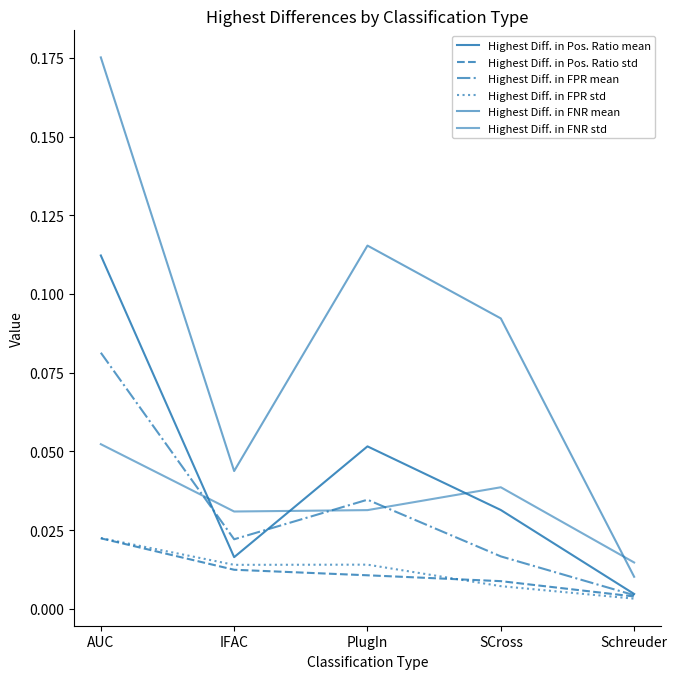

Reading right to left, transcribe all the data shown in this chart.

Highest Diff. in Pos. Ratio mean: 0.0	0.0	0.1	0.0	0.1
Highest Diff. in Pos. Ratio std: 0.0	0.0	0.0	0.0	0.0
Highest Diff. in FPR mean: 0.0	0.0	0.0	0.0	0.1
Highest Diff. in FPR std: 0.0	0.0	0.0	0.0	0.0
Highest Diff. in FNR mean: 0.0	0.1	0.1	0.0	0.2
Highest Diff. in FNR std: 0.0	0.0	0.0	0.0	0.1